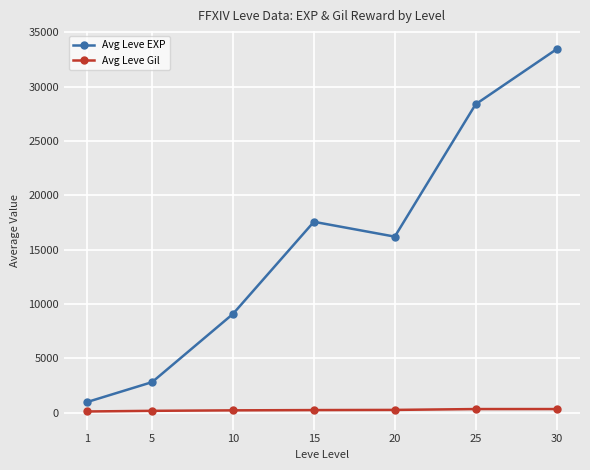

Where does the Avg Leve Gil series first go above 241?

15